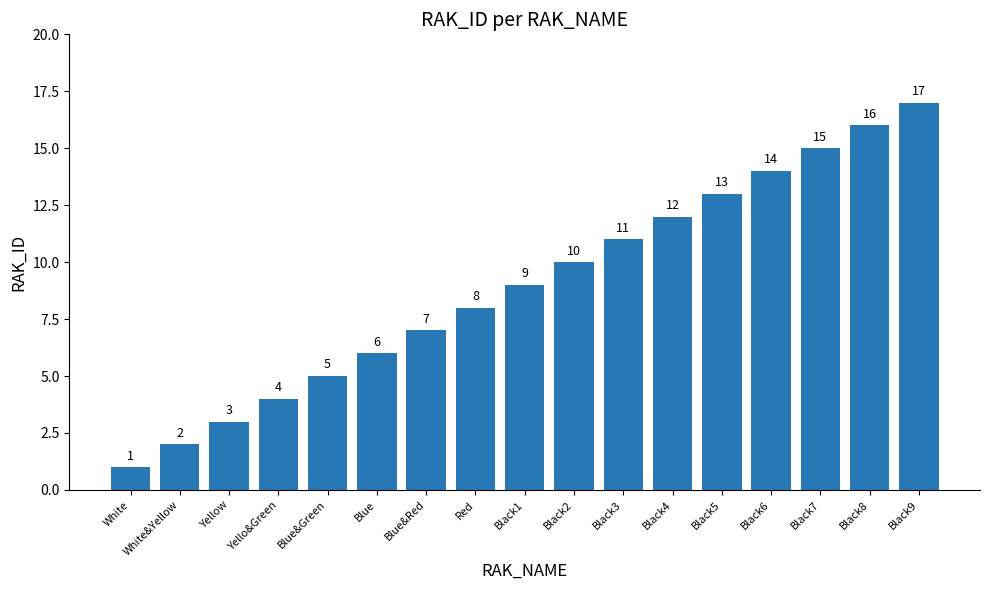

Which label corresponds to the largest value in the chart?

Black9